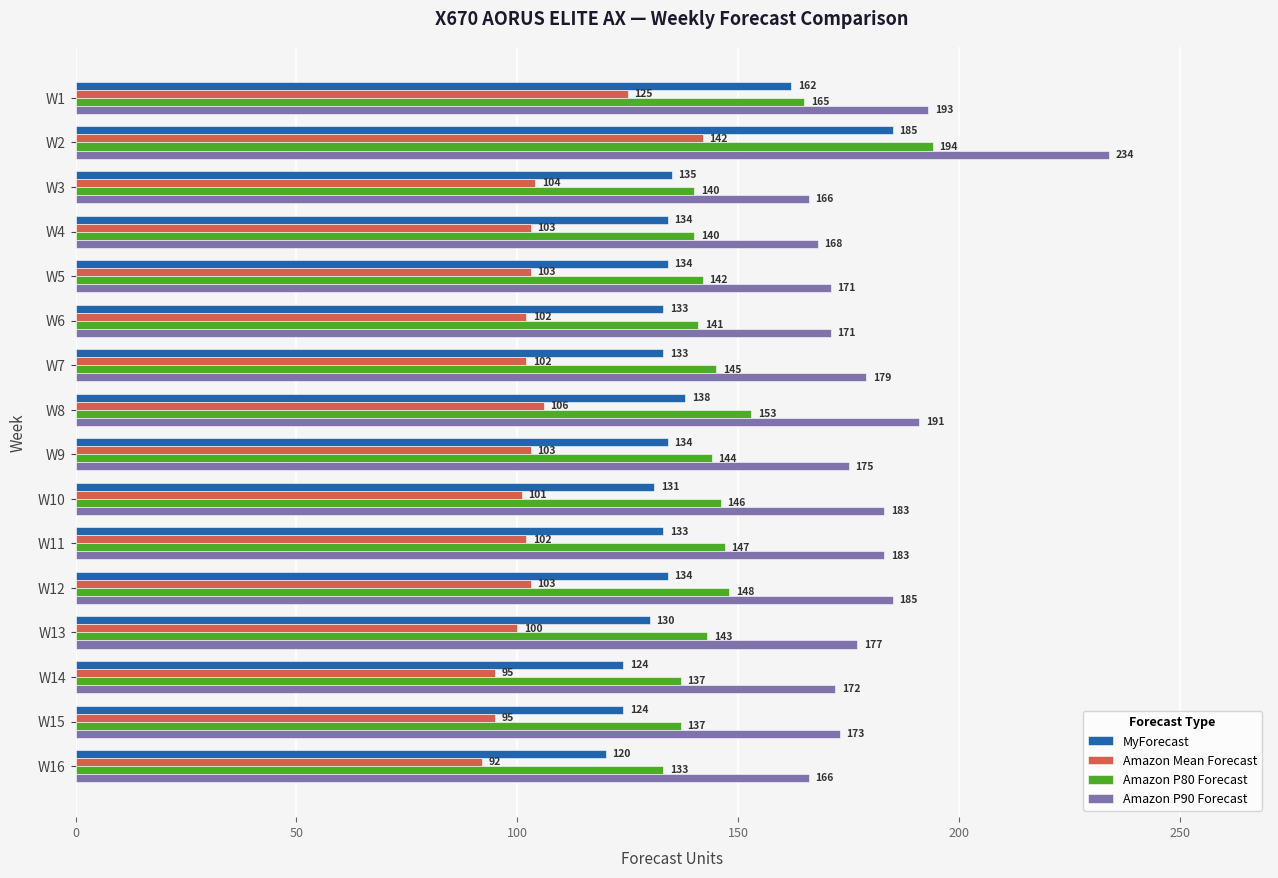

What is the difference between the maximum and second lowest values in the Amazon Mean Forecast series?

47